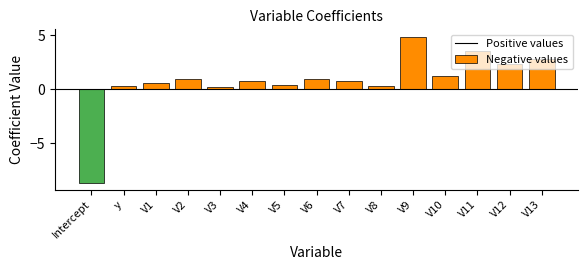

Rank the categories by Negative values value from highest to lowest.

y, V1, V2, V3, V4, V5, V6, V7, V8, V9, V10, V11, V12, V13, Intercept